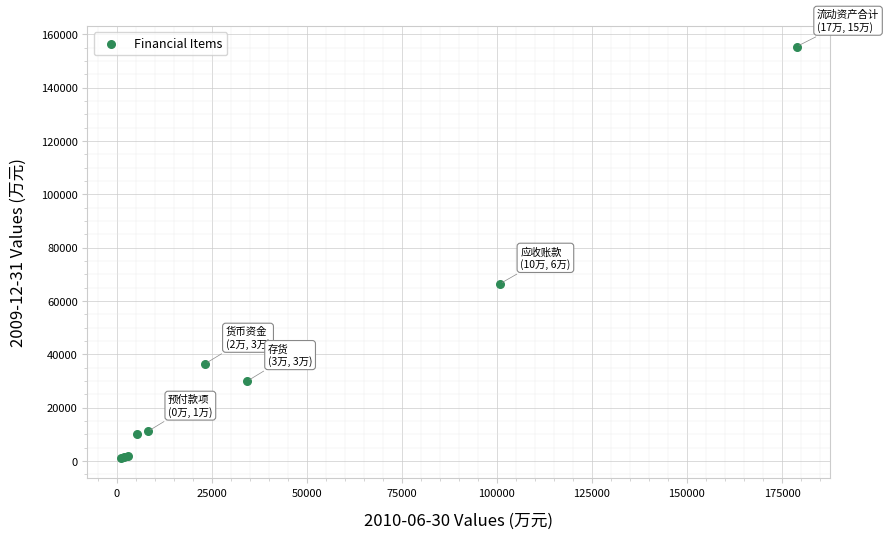

What Y value in the scatter plot is closest to 78321?

66467